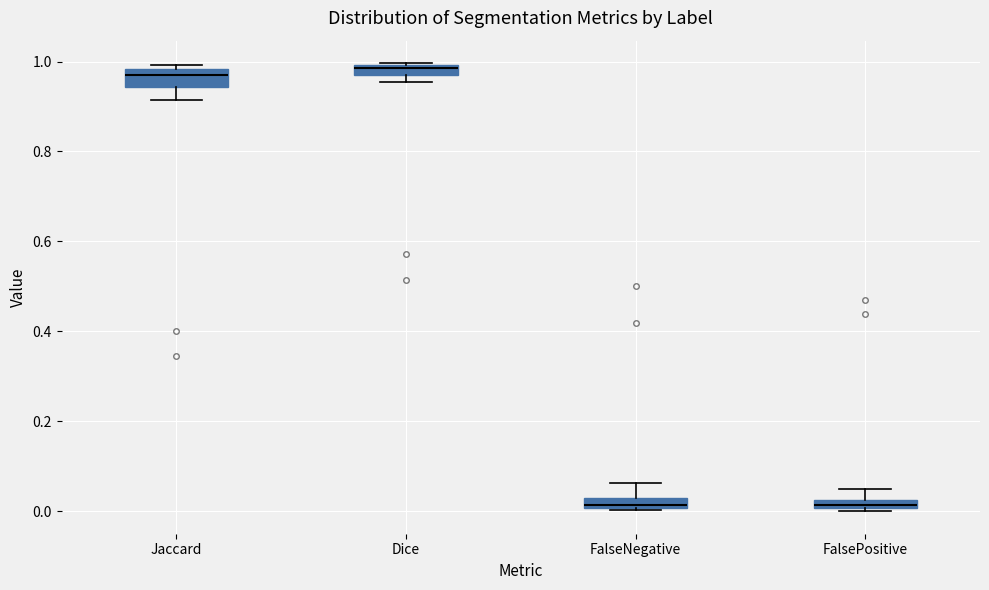

Where is the upper edge of the box for Jaccard on the y-axis? The values are not printed on the chart, so give them approximately, as read against the axis.

0.98